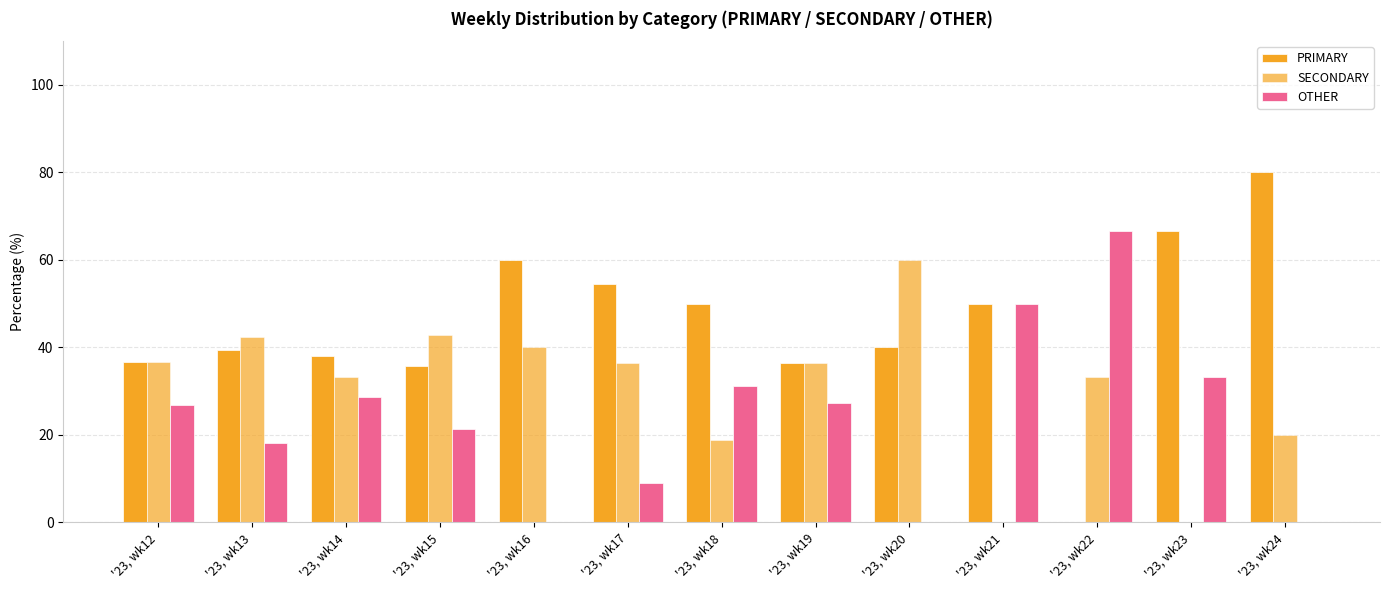

Reading left to right, transcribe all the data shown in this chart.

PRIMARY: 36.6	39.4	38.1	35.7	60.0	54.5	50.0	36.4	40.0	50.0	0.0	66.7	80.0
SECONDARY: 36.6	42.4	33.3	42.9	40.0	36.4	18.8	36.4	60.0	0.0	33.3	0.0	20.0
OTHER: 26.8	18.2	28.6	21.4	0.0	9.1	31.2	27.3	0.0	50.0	66.7	33.3	0.0